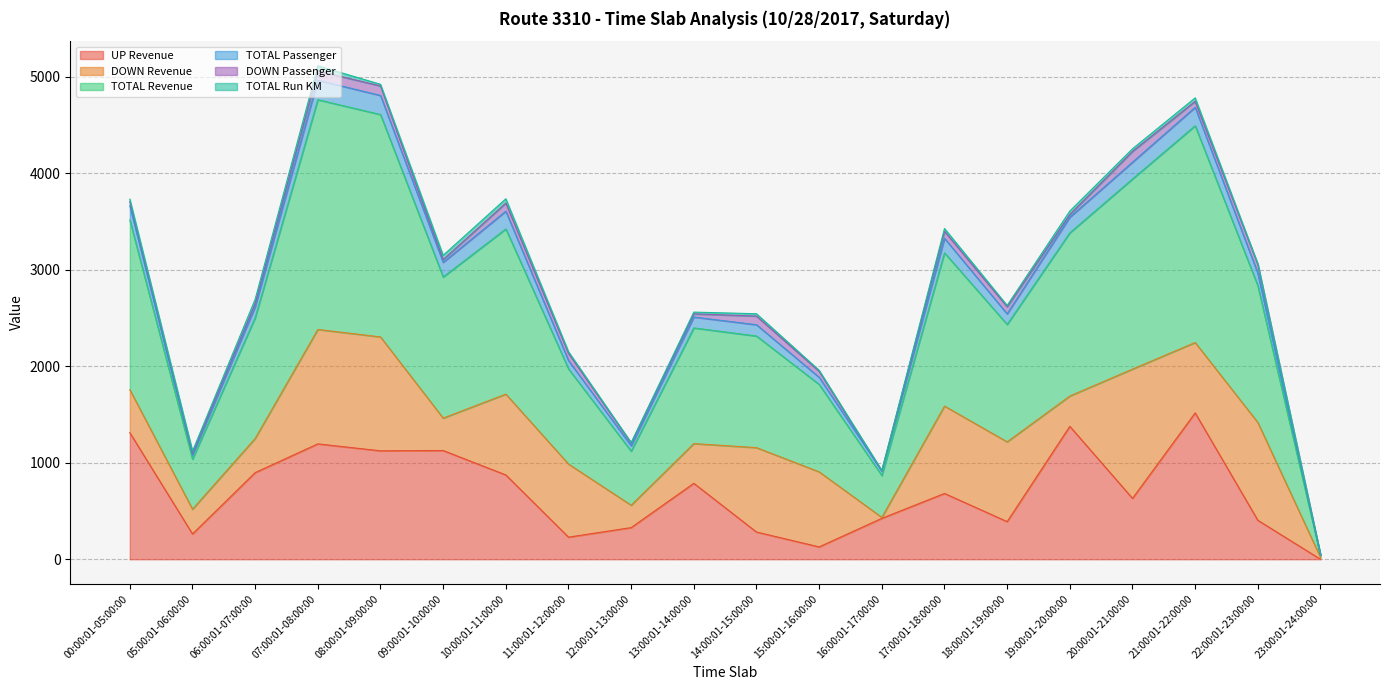

Where does the UP Revenue series first go above 682?

00:00:01-05:00:00